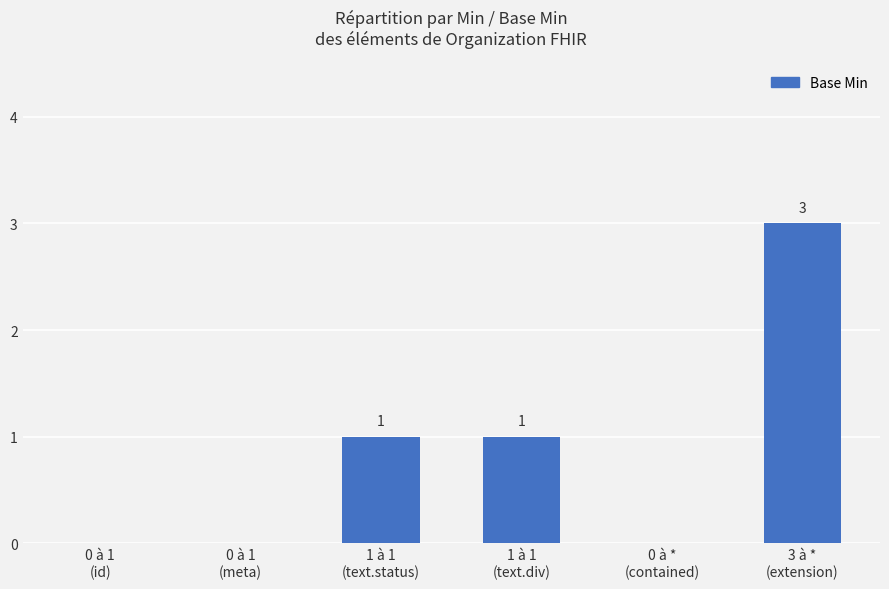

Approximately how many times larger is the value at 3 à *
(extension) compared to 1 à 1
(text.div)?

3.0